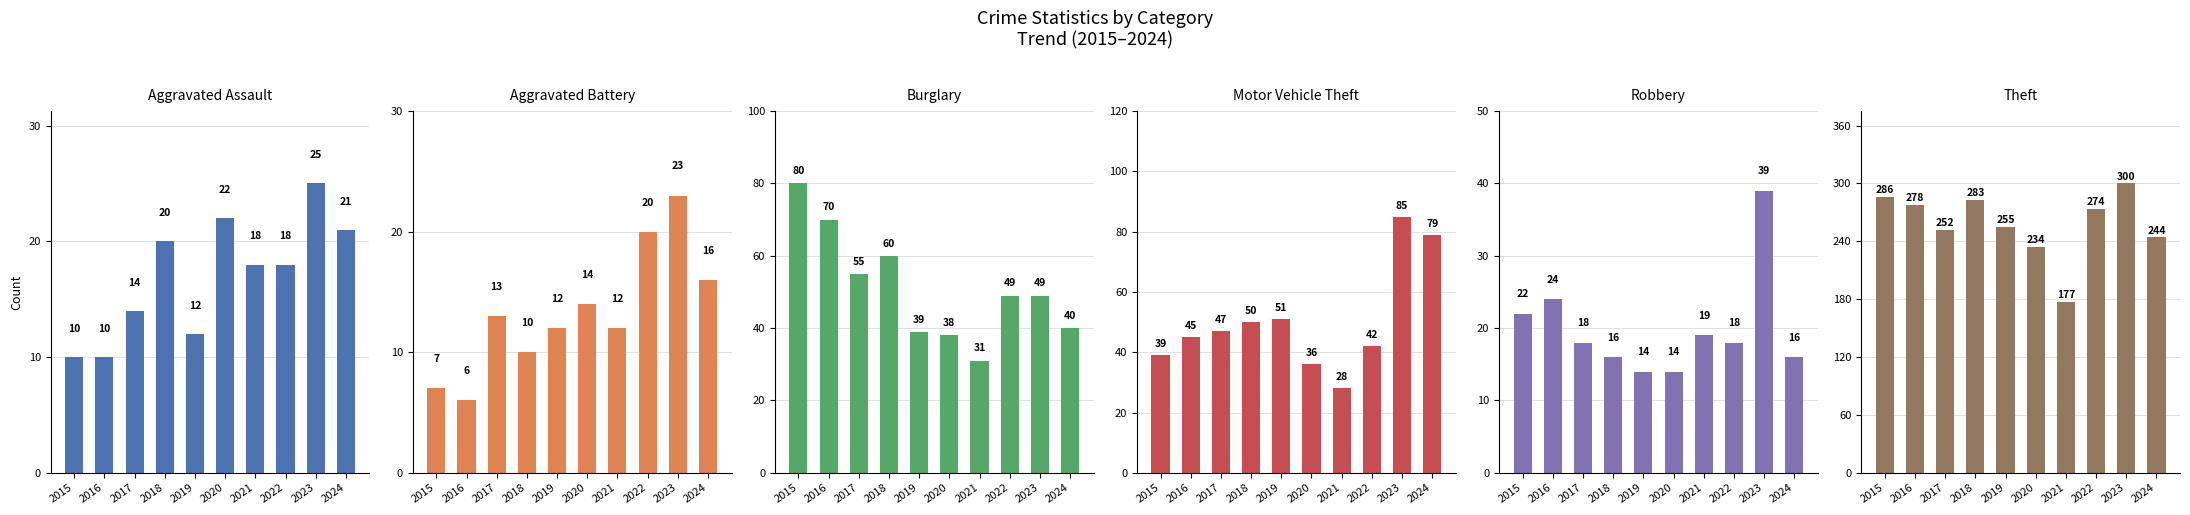

Reading right to left, what are all the values shown in this chart?

Aggravated Assault: 21	25	18	18	22	12	20	14	10	10
Aggravated Battery: 16	23	20	12	14	12	10	13	6	7
Burglary: 40	49	49	31	38	39	60	55	70	80
Motor Vehicle Theft: 79	85	42	28	36	51	50	47	45	39
Robbery: 16	39	18	19	14	14	16	18	24	22
Theft: 244	300	274	177	234	255	283	252	278	286